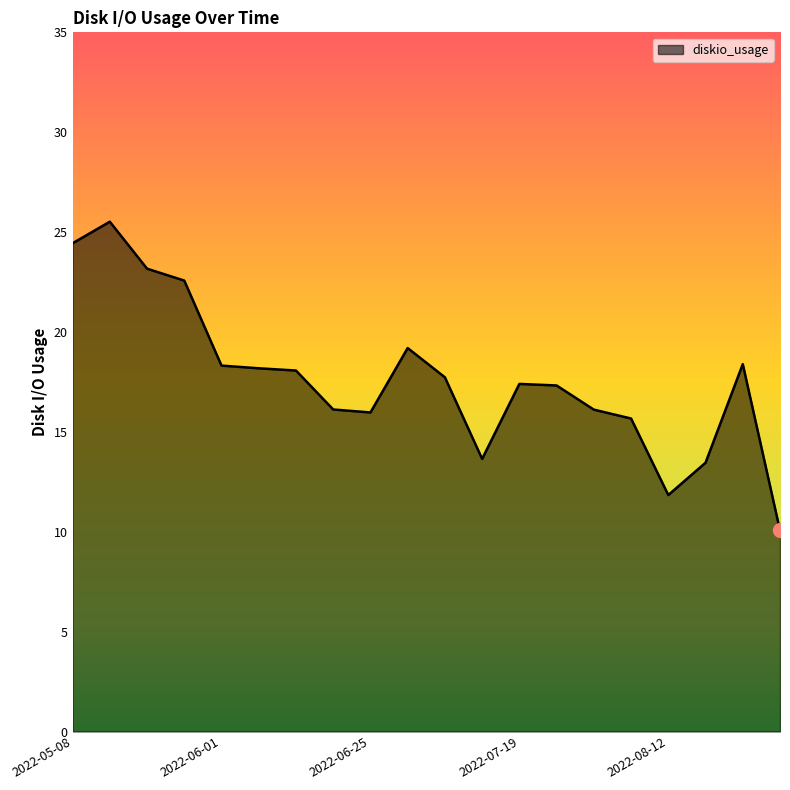

What is the average value?

17.7